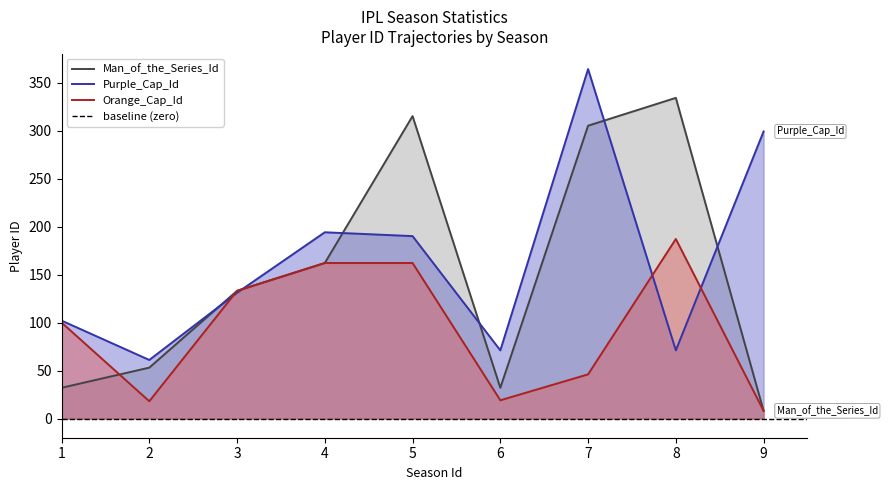

At how many categories does at least one series exceed 241?

4